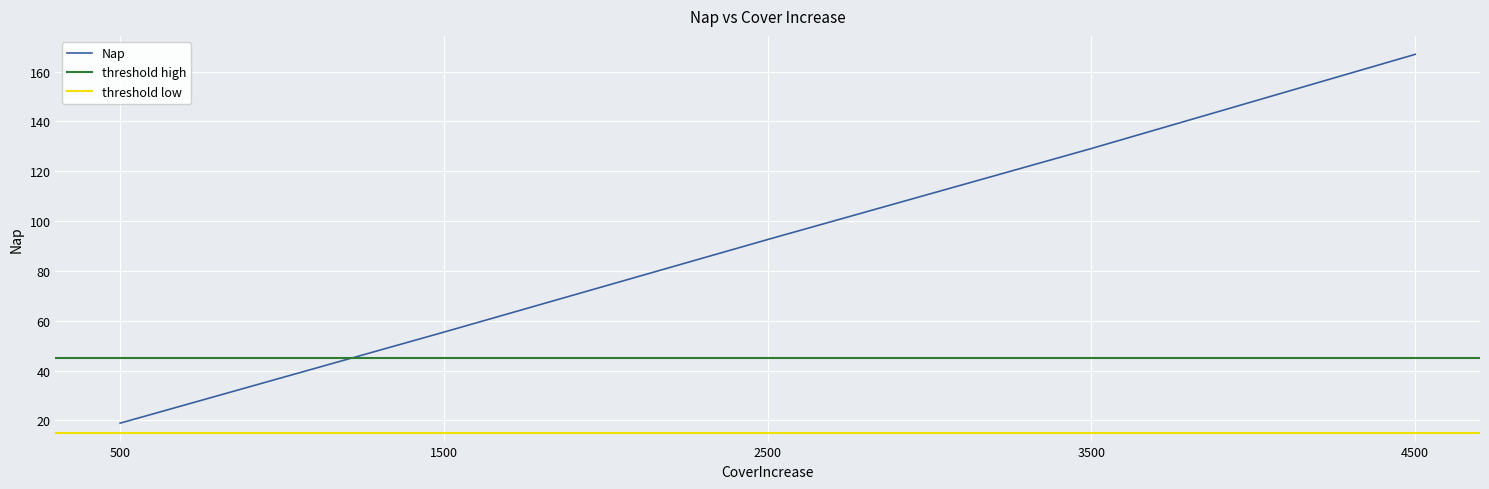

What is the difference between the values at 500 and 3500?

110.2